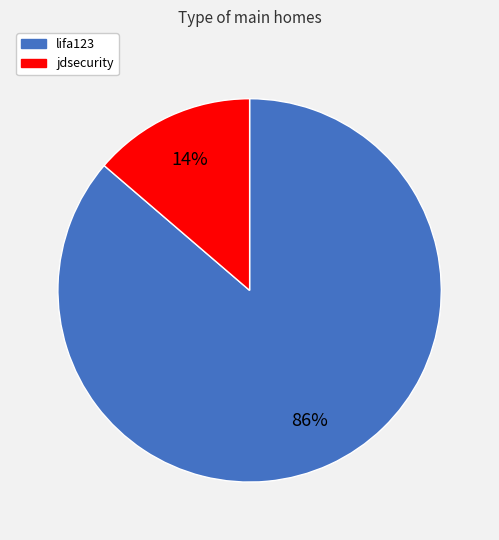

Is there any slice that represents more than half of the pie?

Yes